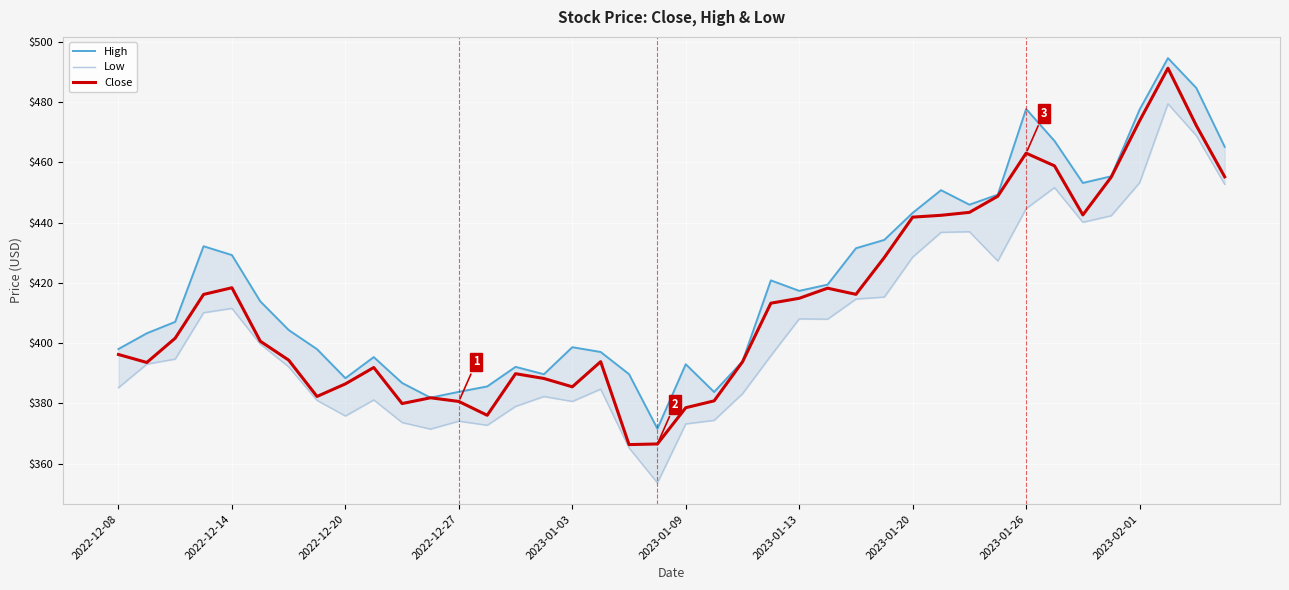

What is the sum of the Low values at 18 and 2022-12-08?

750.5